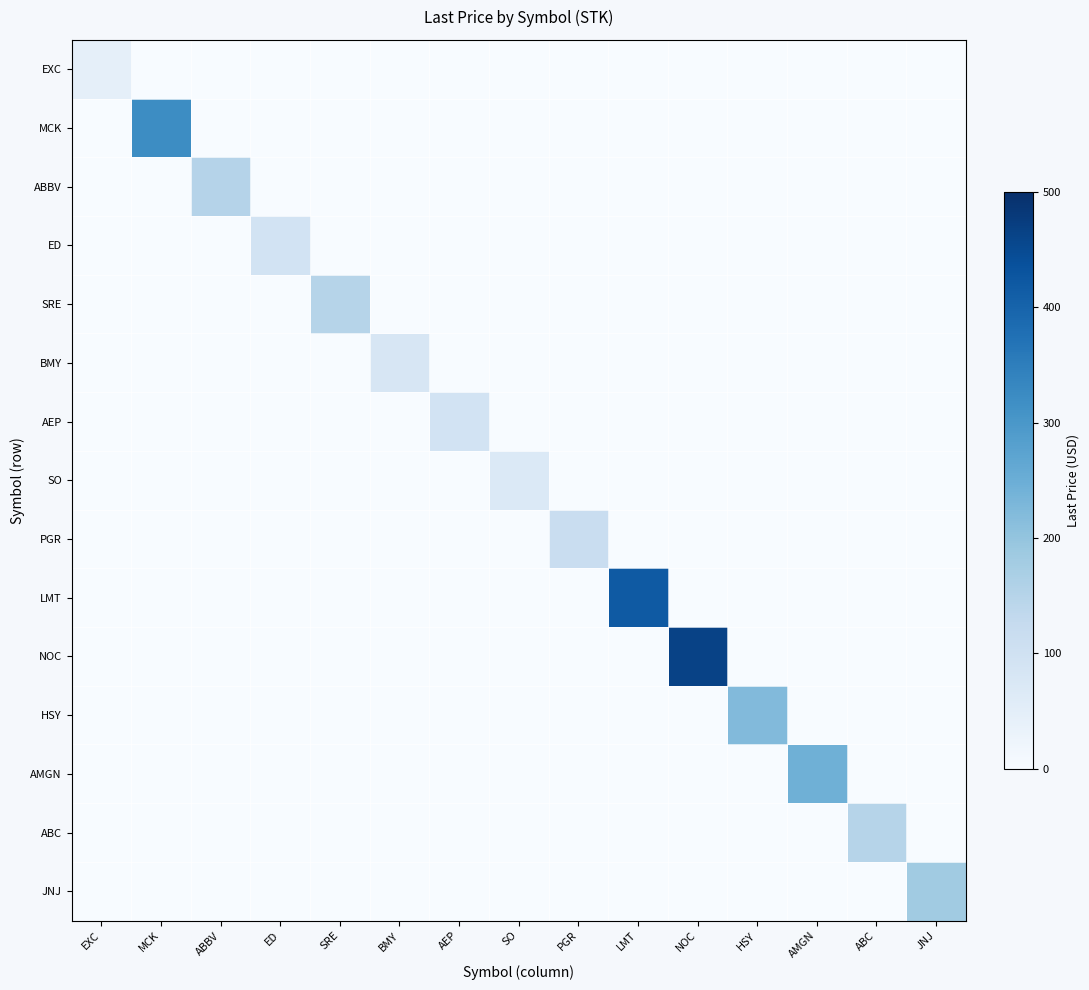

How many distinct data groups are displayed?

15